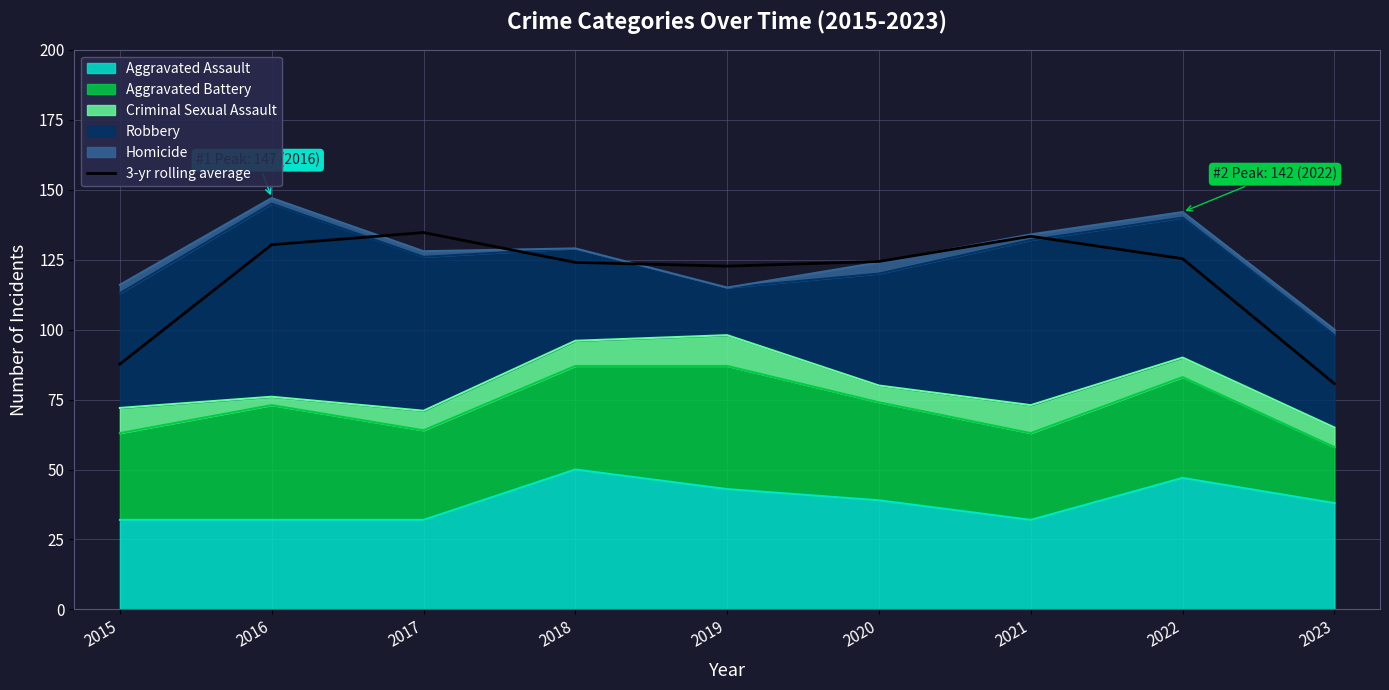

Which category has the highest value across all series?

2017